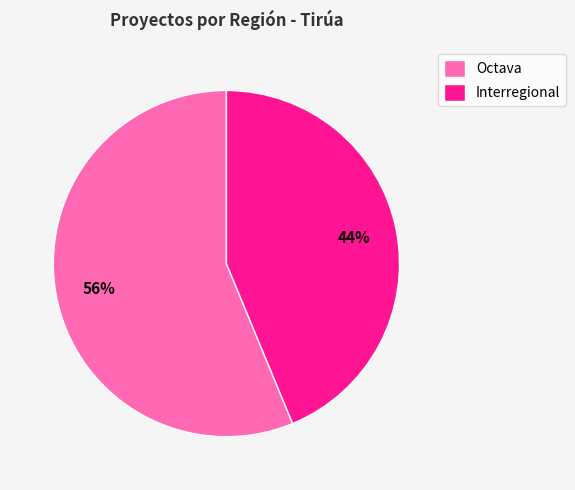

To the nearest percent, what is the average slice percentage?

50%